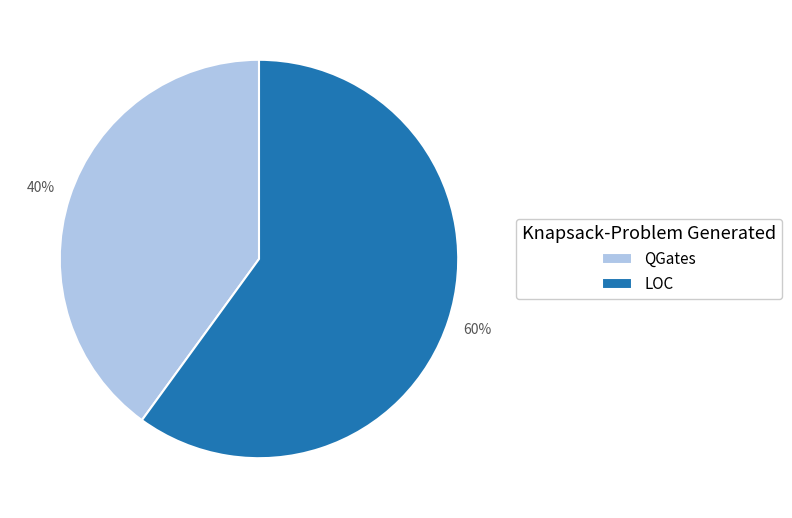

To the nearest percent, what is the difference between the LOC and QGates slice percentages?

20%